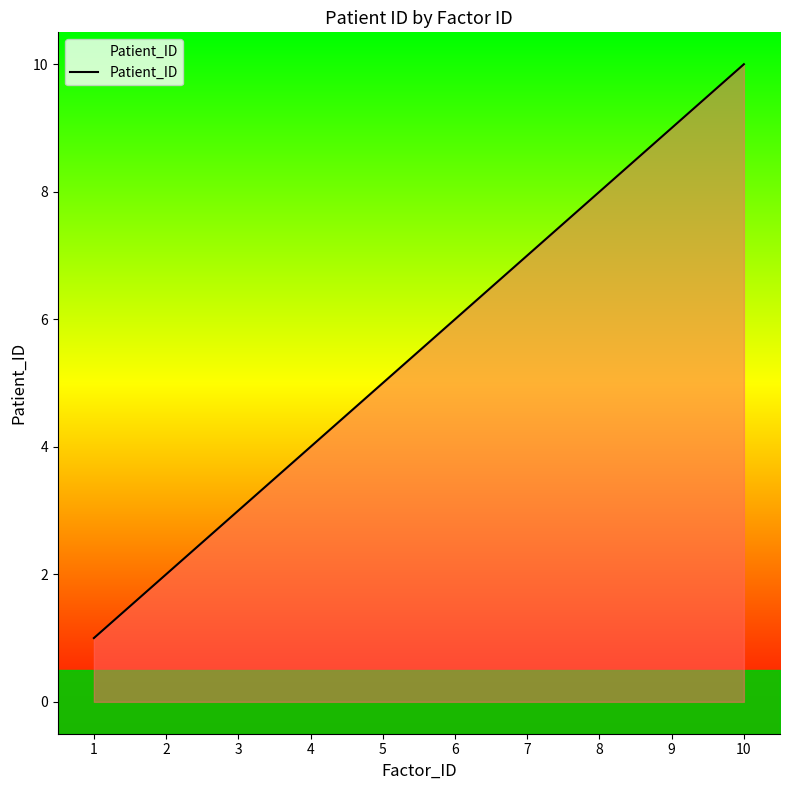

What is the greatest value displayed?

10